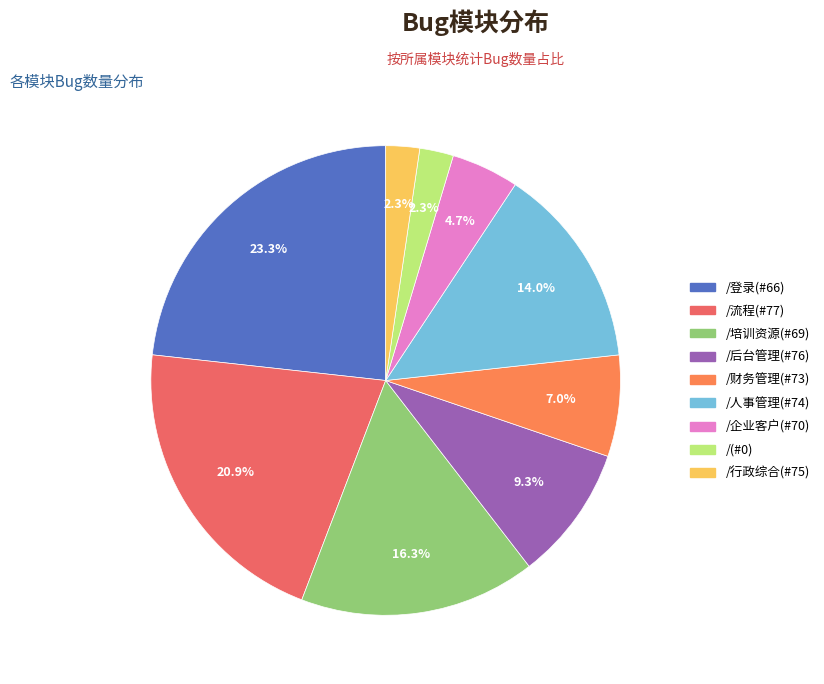

How many segments does this pie chart have?

9